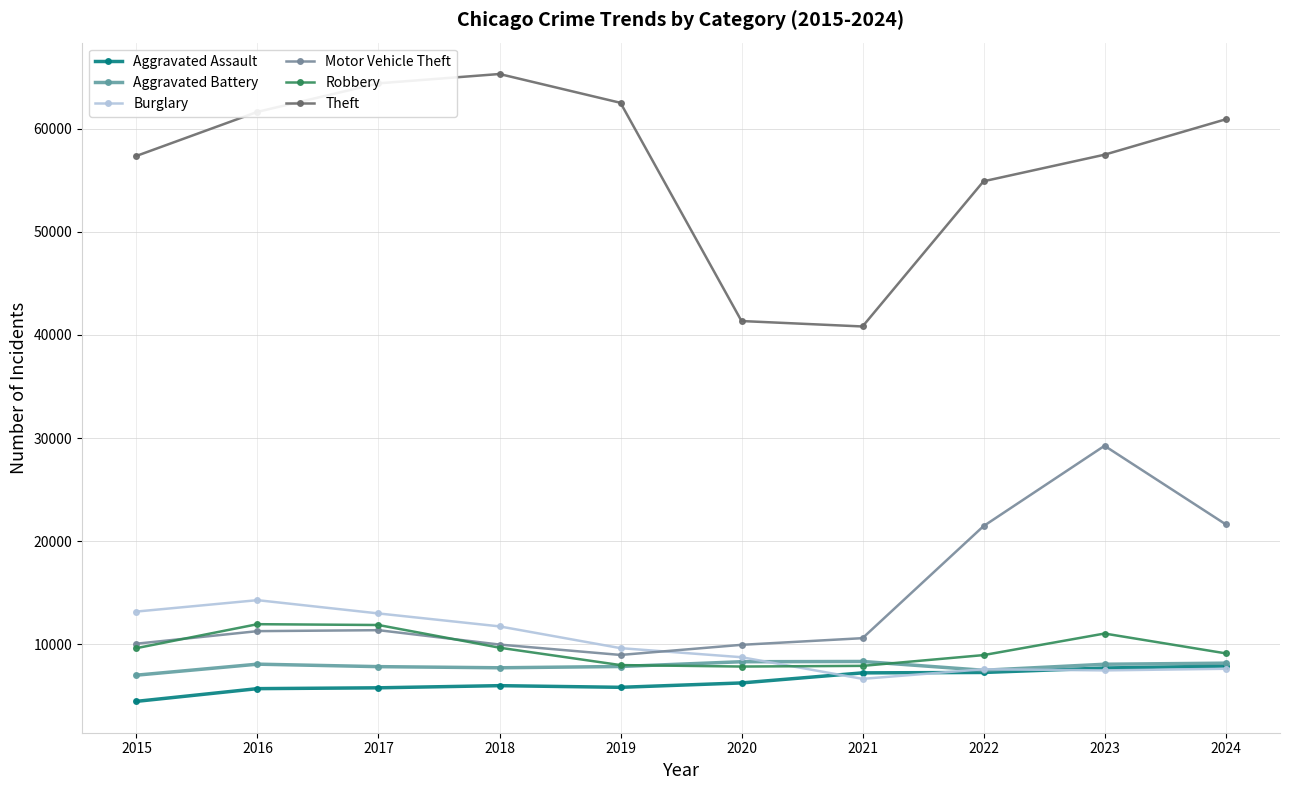

How many distinct data groups are displayed?

6